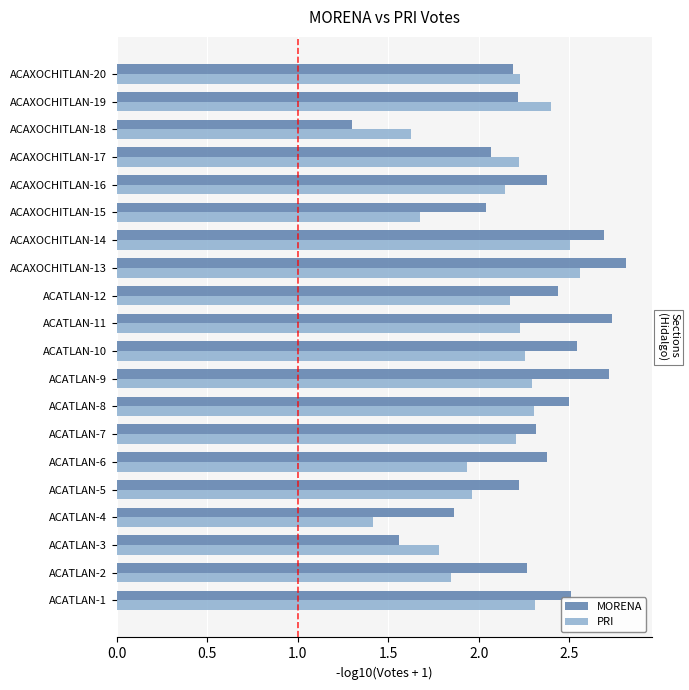

What is the difference between the maximum and minimum values in the PRI series?

1.1